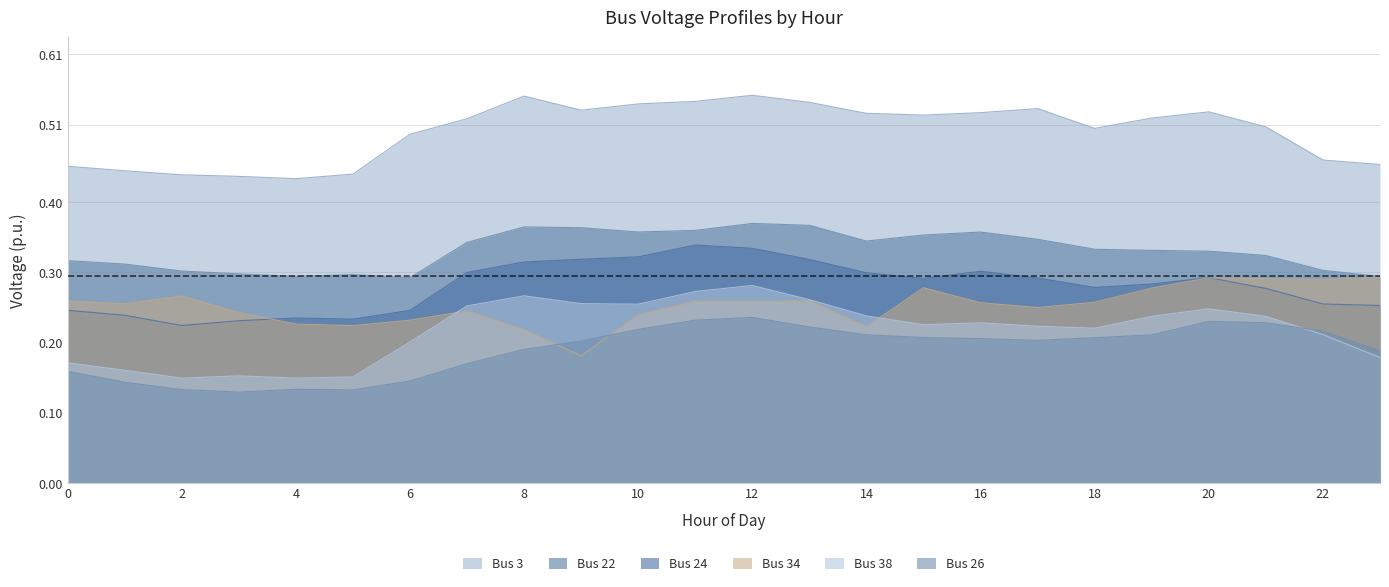

What value does the Bus 26 series have at 15?

0.2